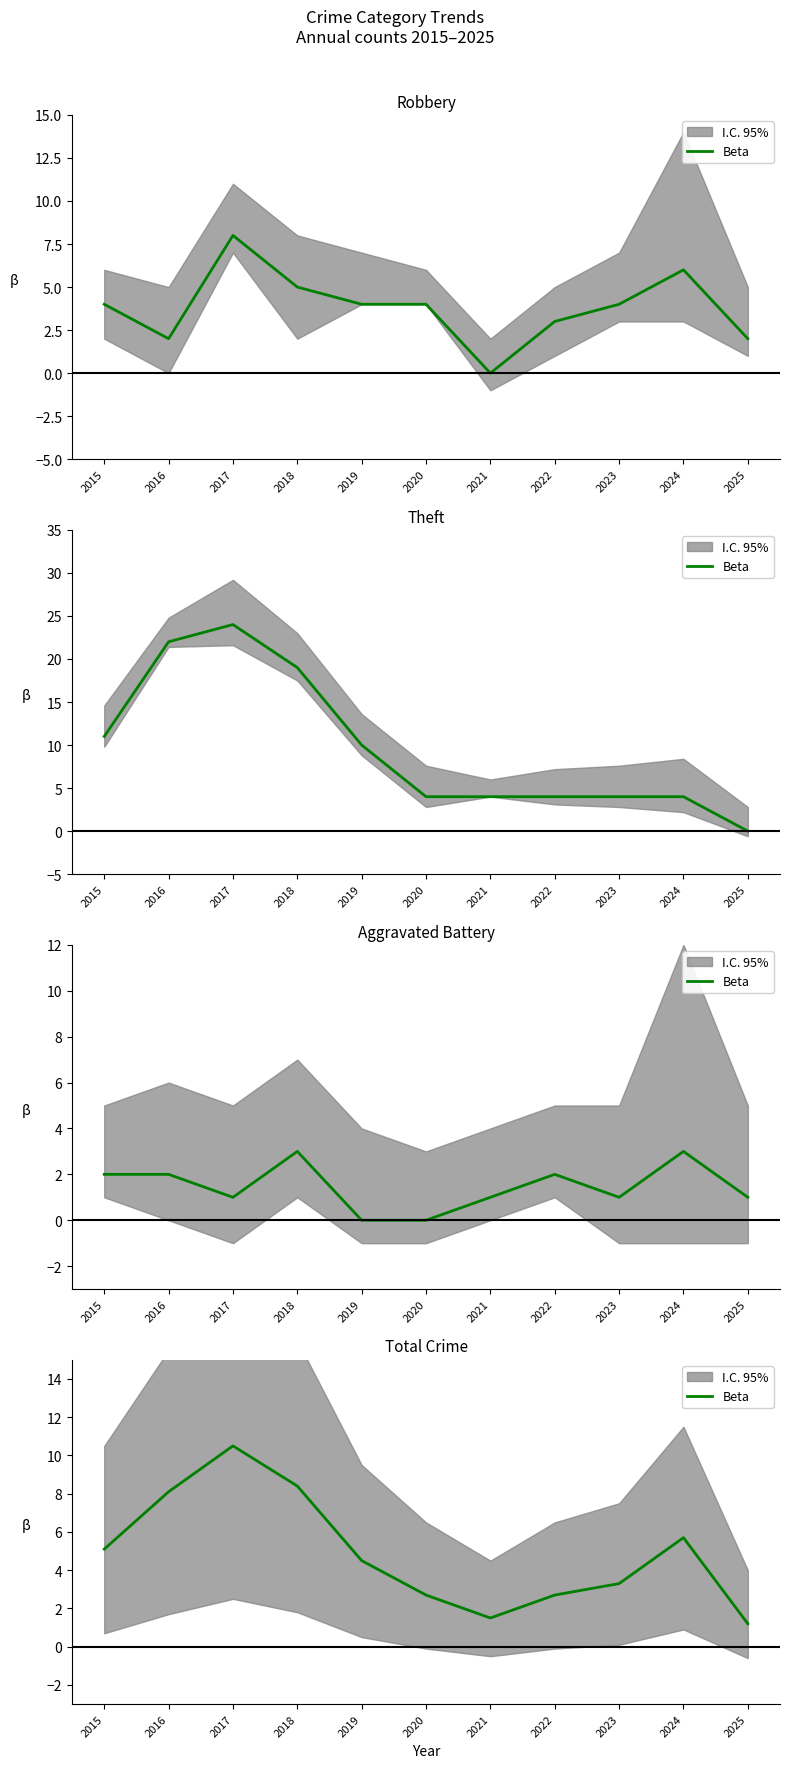

List the labels in order of value, largest first.

2017, 2018, 2016, 2024, 2015, 2019, 2023, 2020, 2022, 2021, 2025